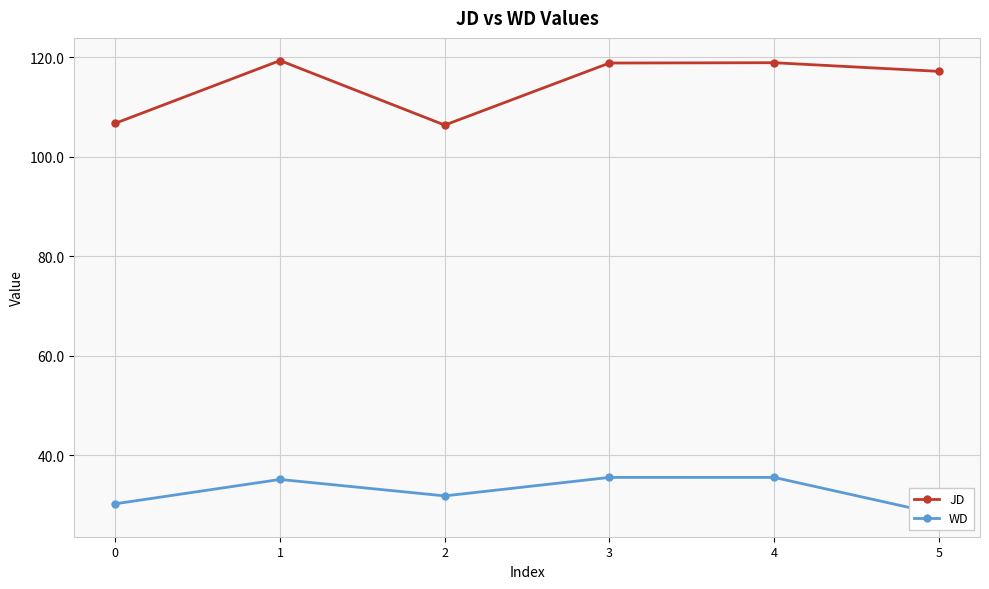

Where does the WD series first go above 35?

1